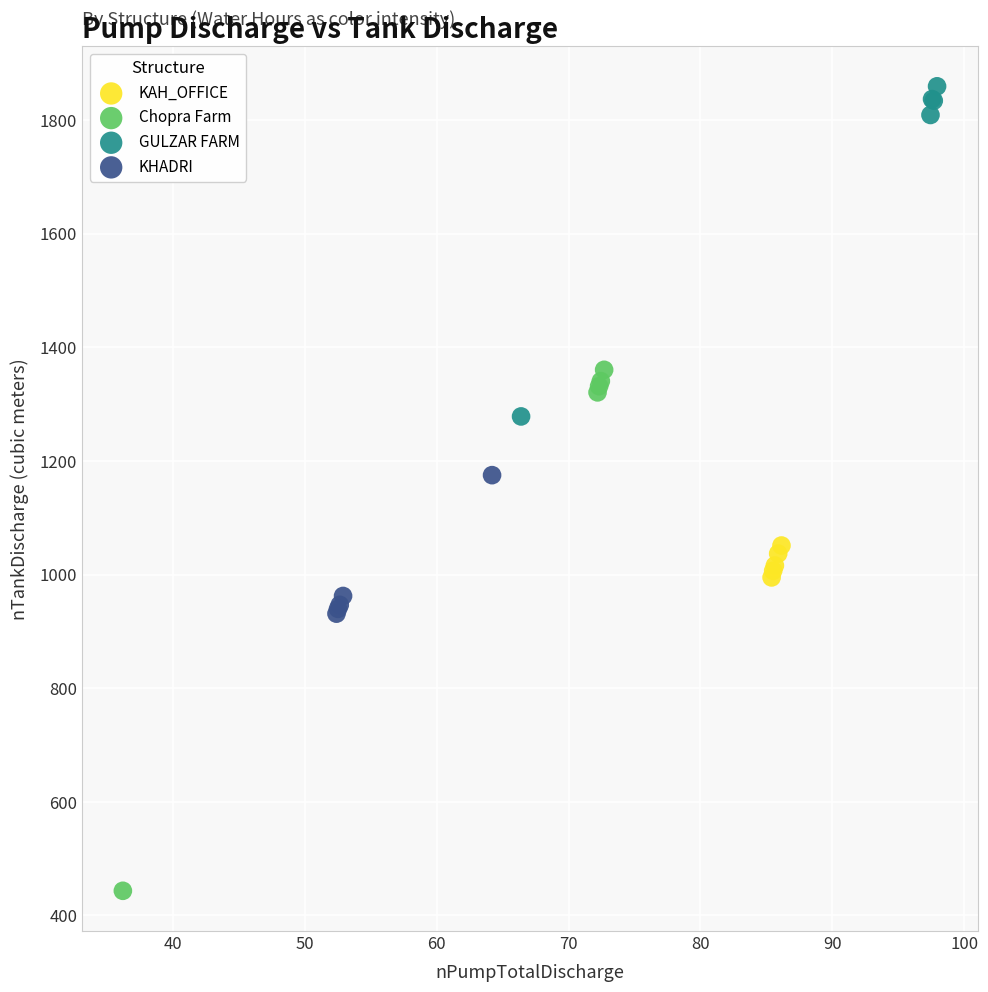

Which series has the widest spread of Y values?

Chopra Farm